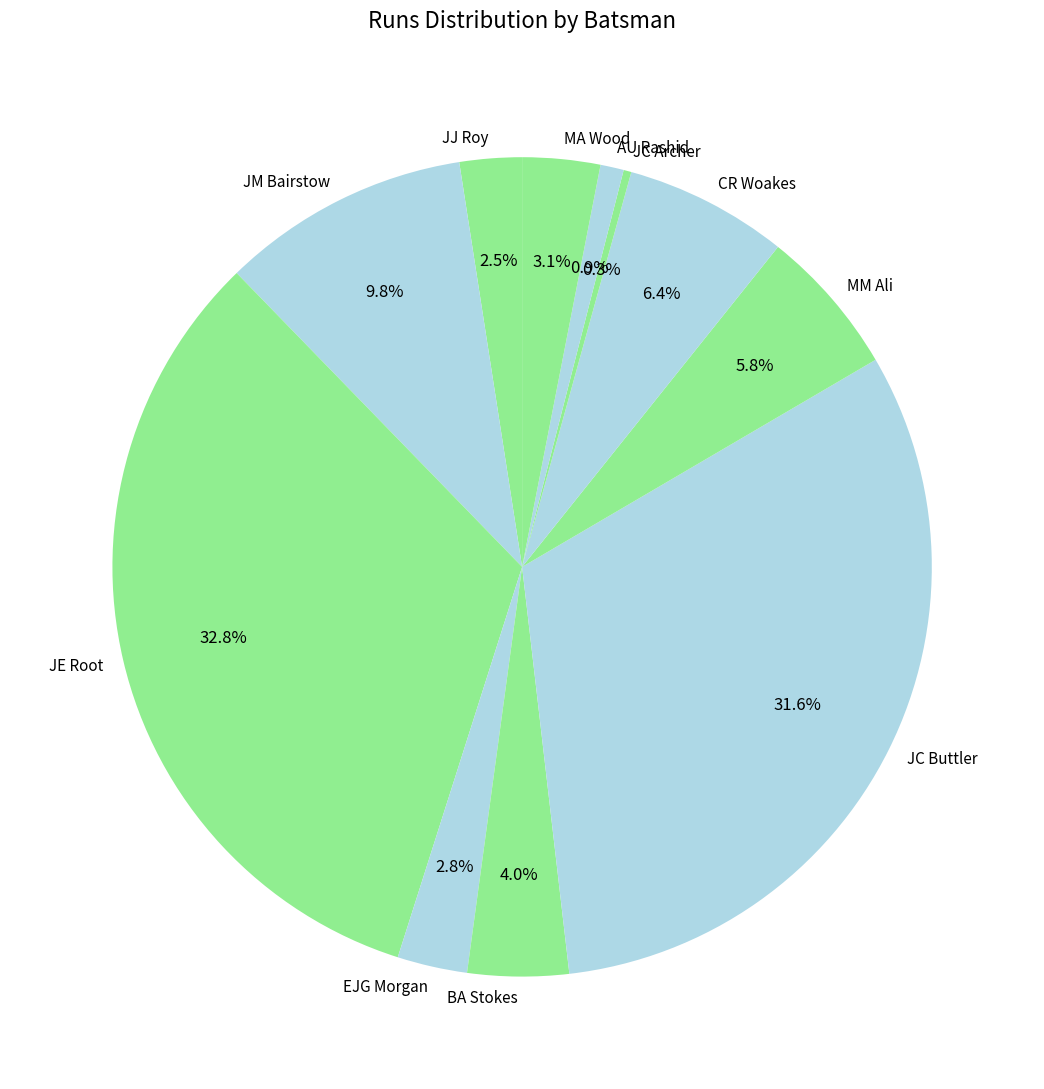

True or false: JM Bairstow accounts for 1% of the total.

False